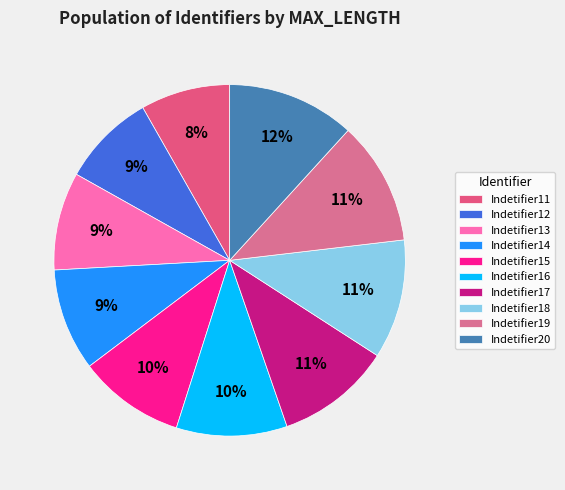

How many segments does this pie chart have?

10